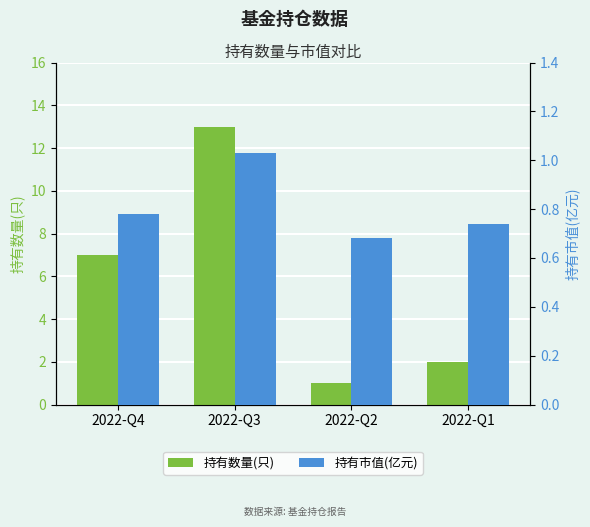

Reading left to right, what are all the values shown in this chart?

持有数量(只): 7.0	13.0	1.0	2.0
持有市值(亿元): 0.8	1.0	0.7	0.7